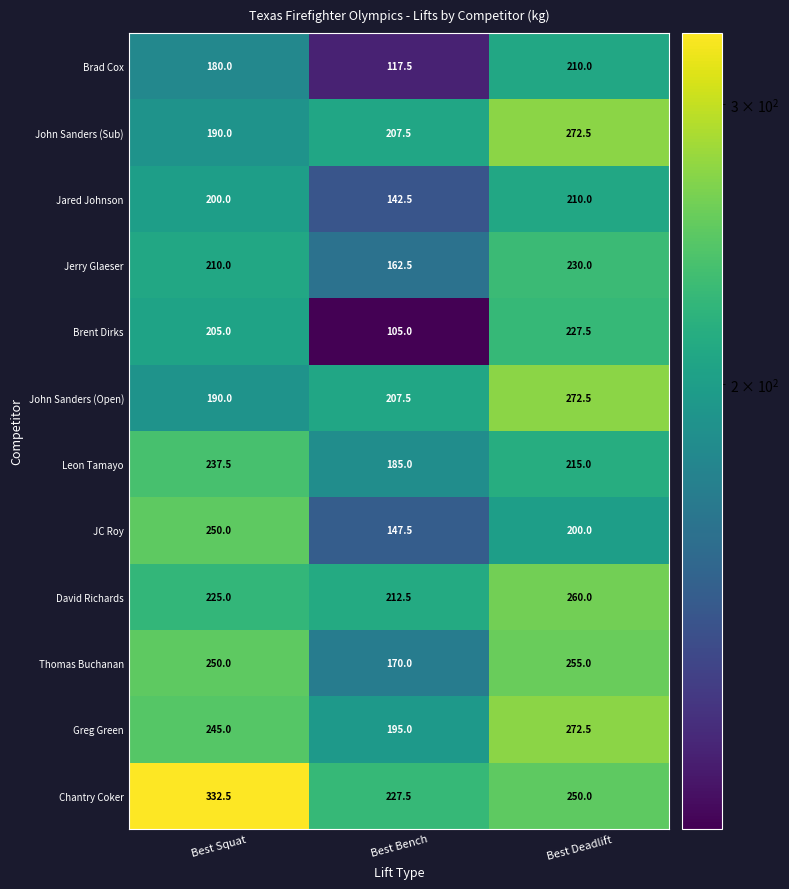

What is the sum of the John Sanders (Sub) values at Best Deadlift and Best Bench?

480.0